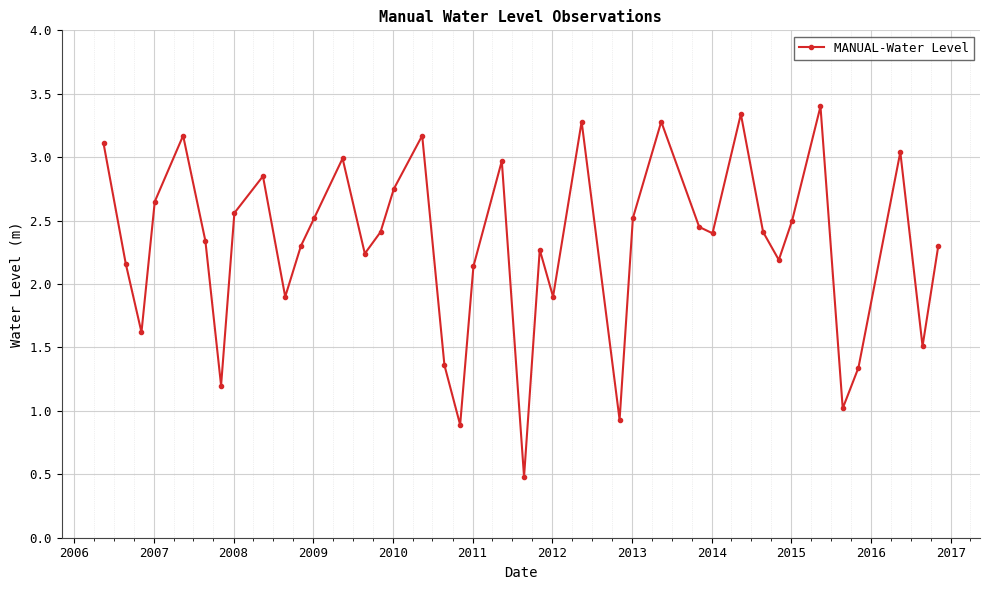

How many lines are shown in the chart?

1